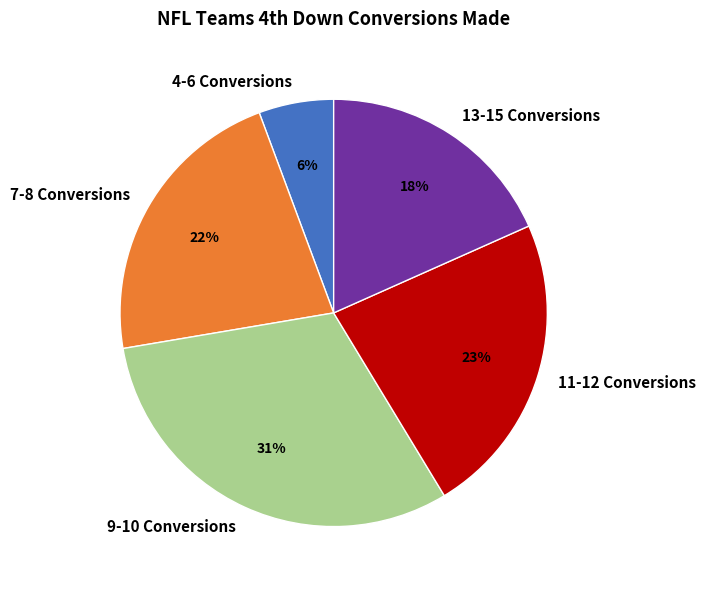

Rank the categories by value from lowest to highest.

4-6 Conversions, 13-15 Conversions, 7-8 Conversions, 11-12 Conversions, 9-10 Conversions